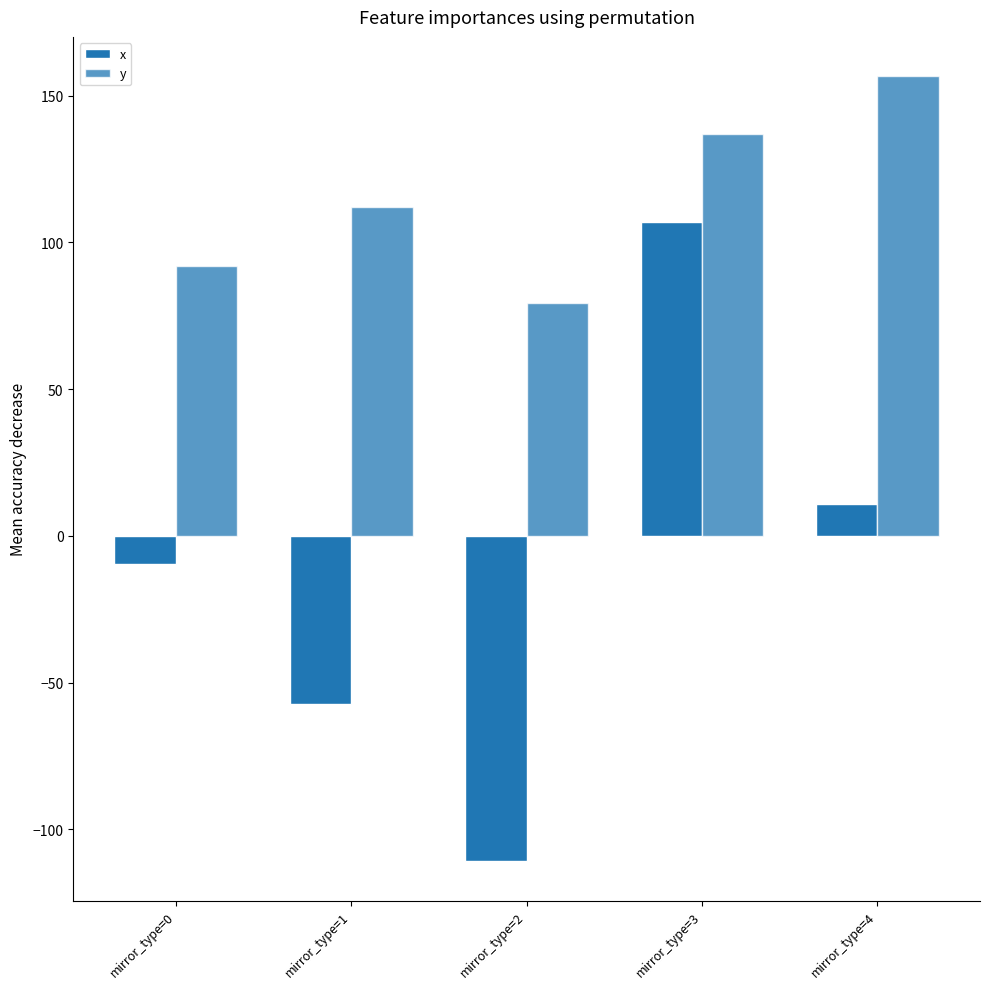

Count the number of categories in the chart.

5